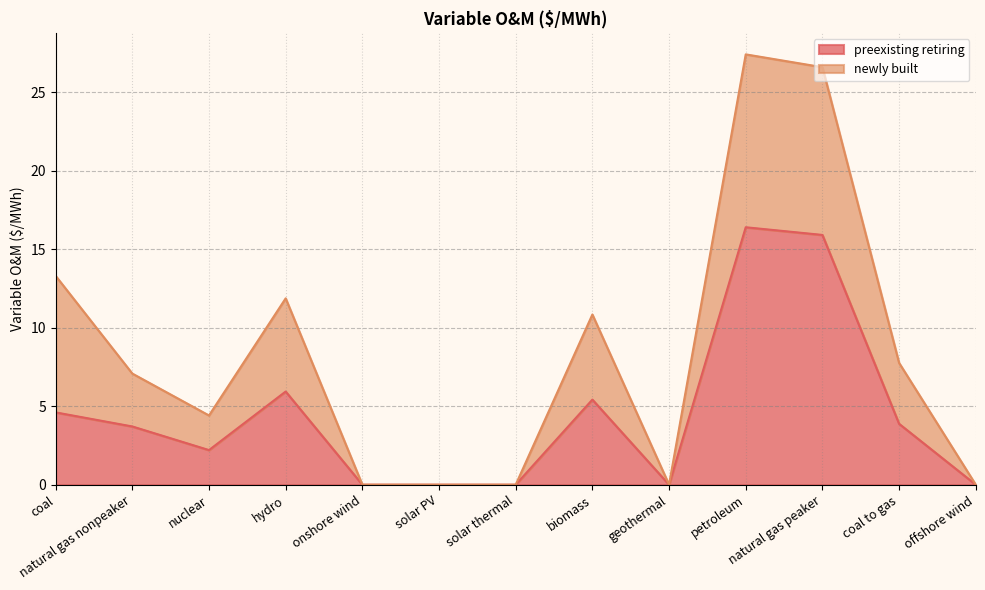

Reading left to right, what are all the values shown in this chart?

4.6	3.7	2.2	5.9	0.0	0.0	0.0	5.4	0.0	16.4	15.9	3.9	0.0